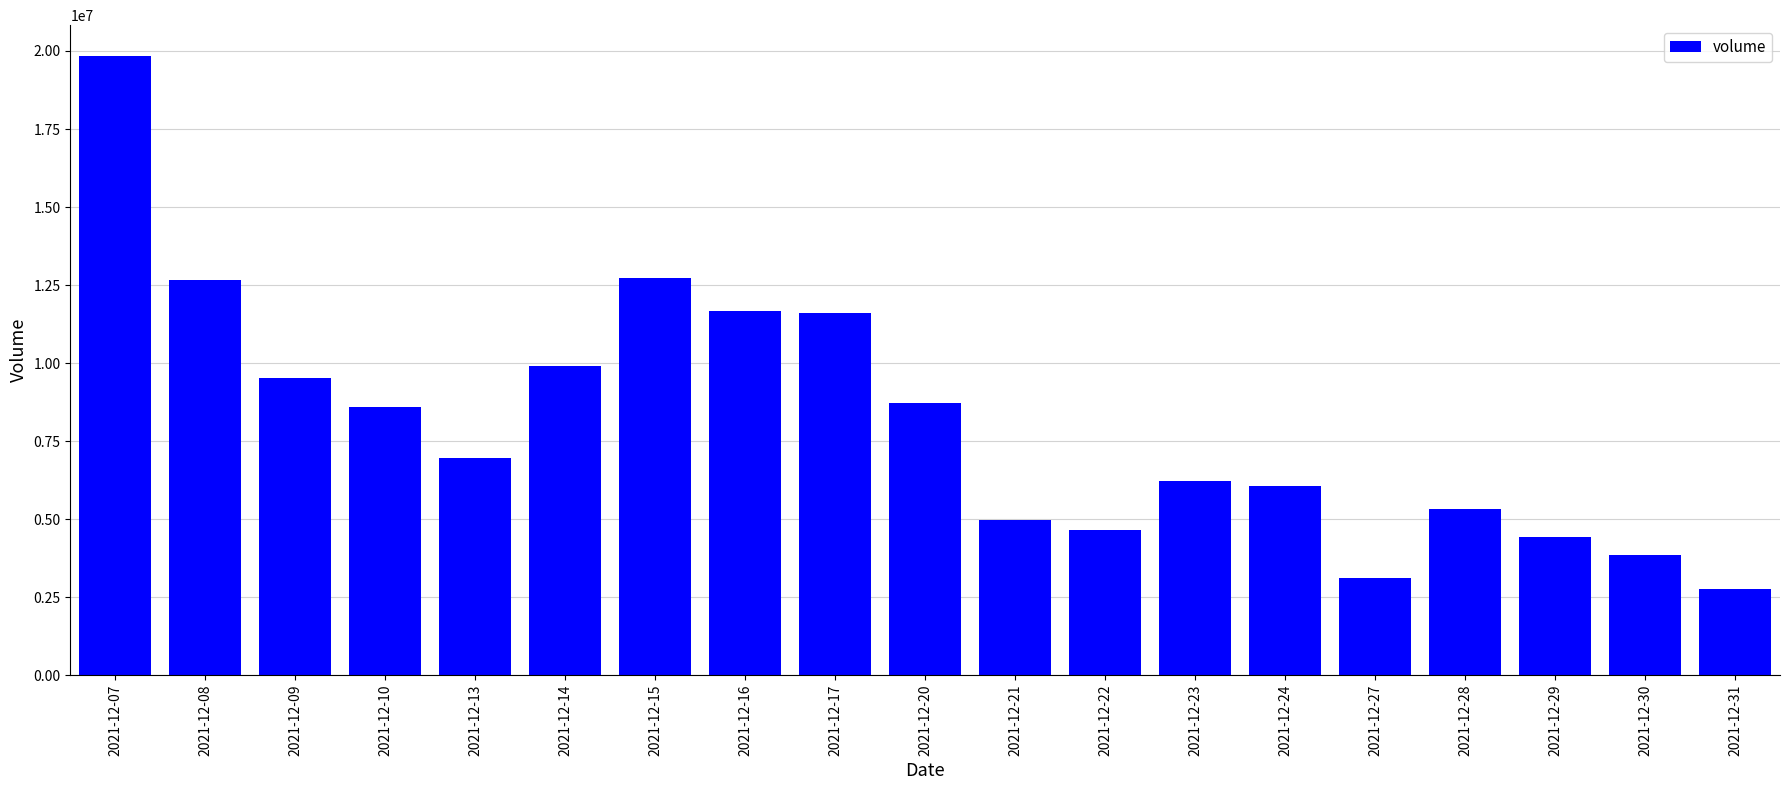

How many data points are less than 6953537?

9